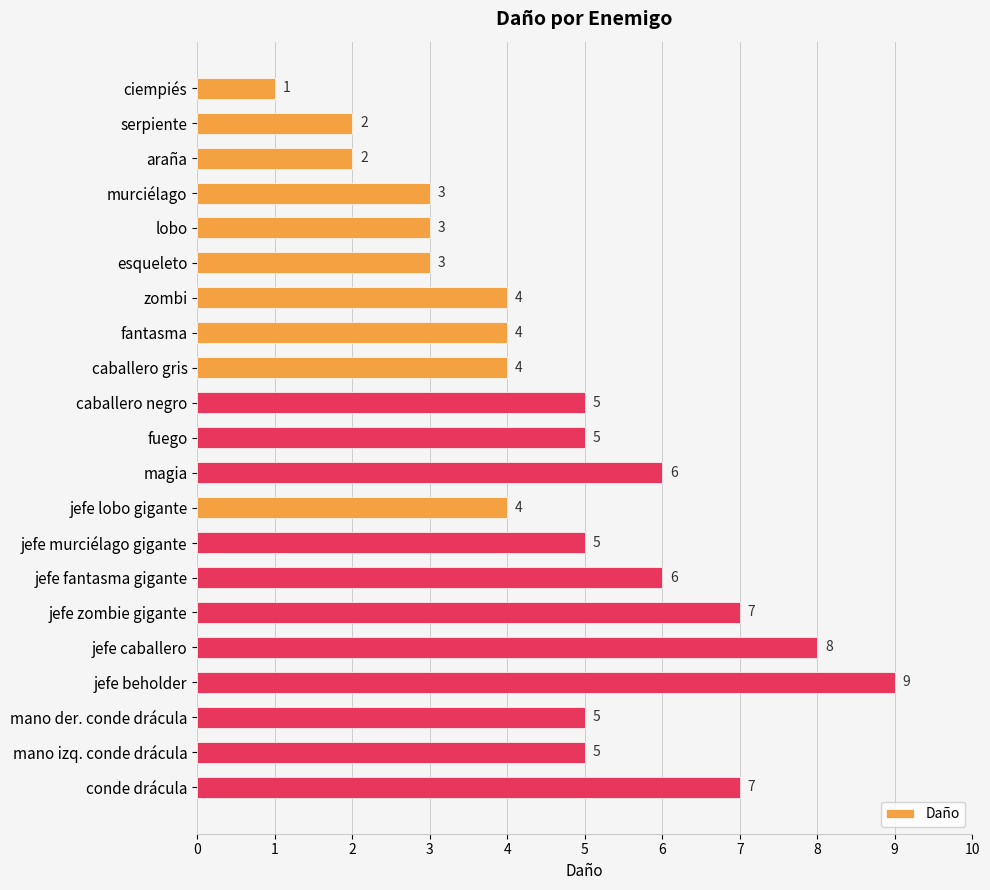

Which has a higher value, ciempiés or jefe zombie gigante?

jefe zombie gigante